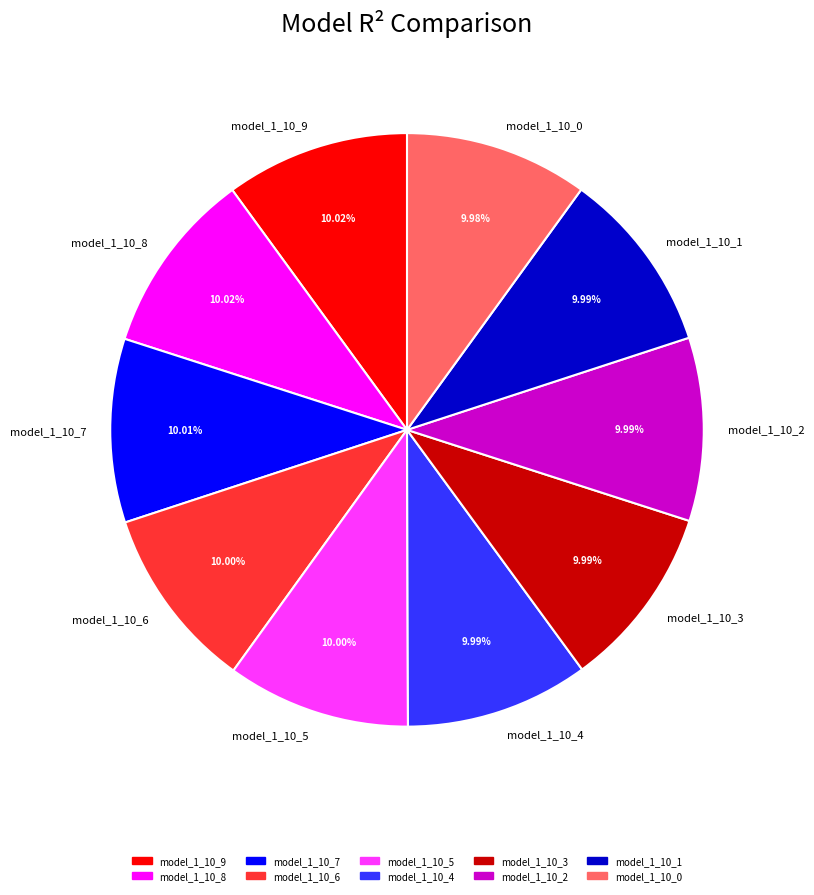

How many slices are in this pie chart?

10